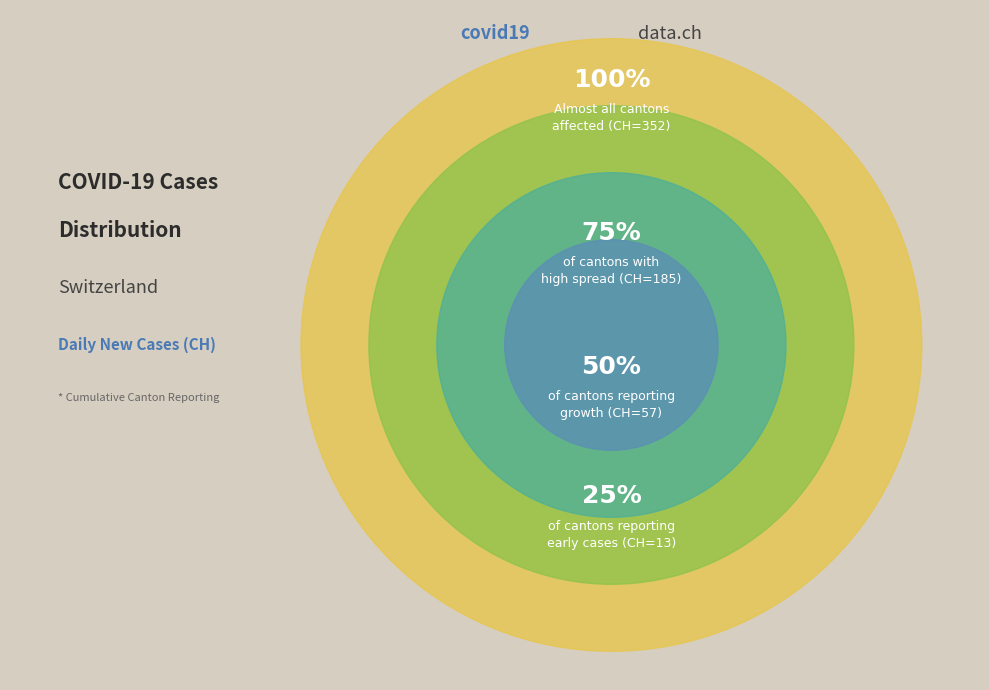

How many segments does this pie chart have?

4